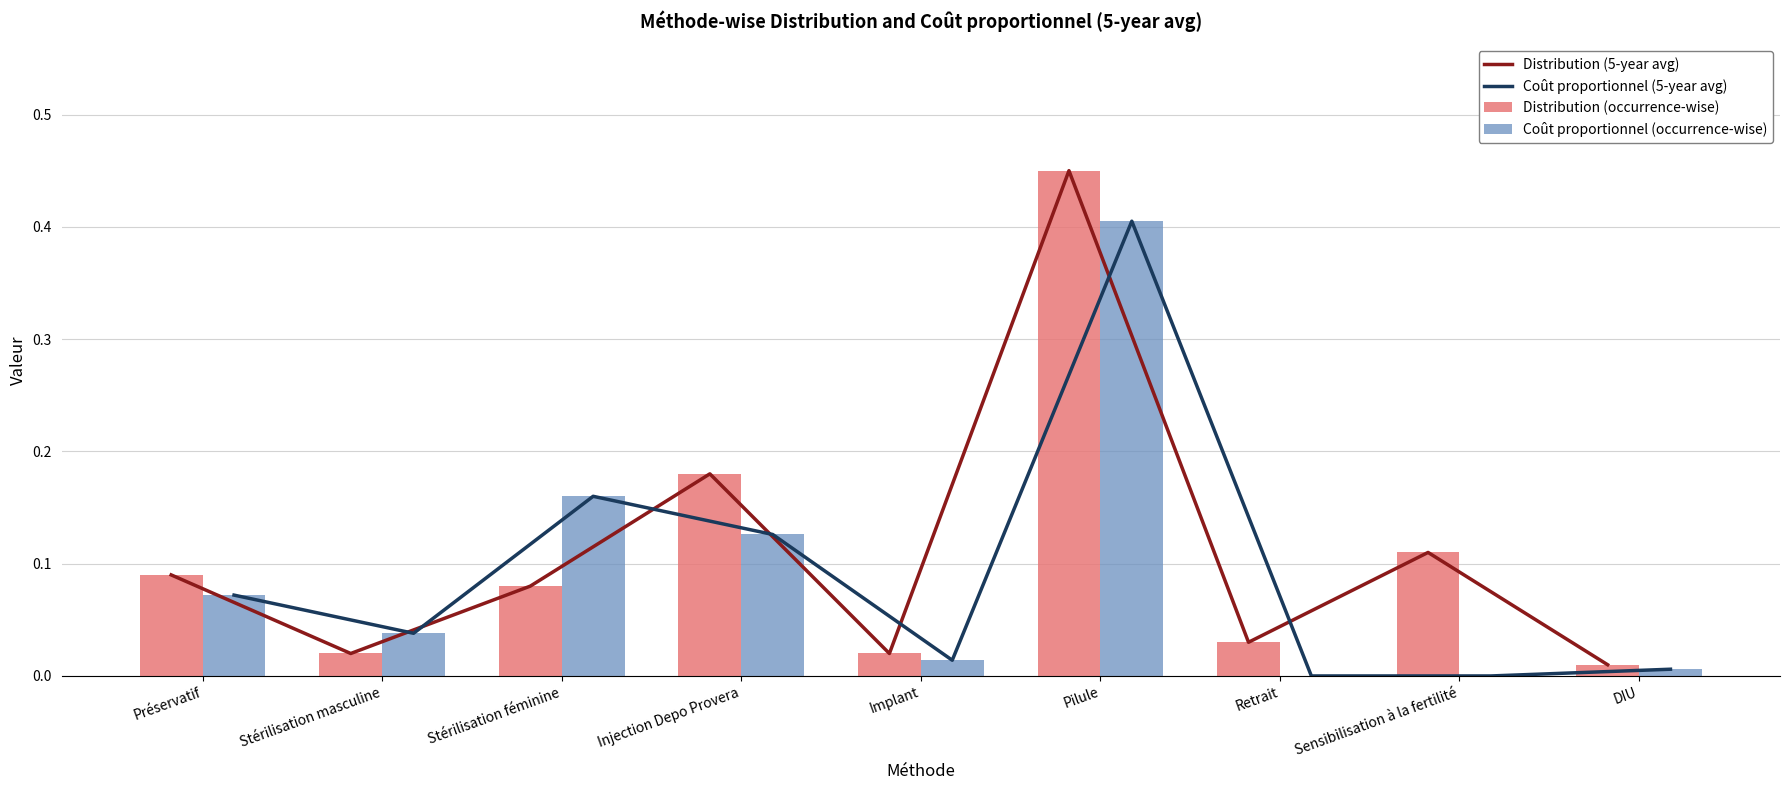

Which series has the widest spread of values?

Distribution (5-year avg)